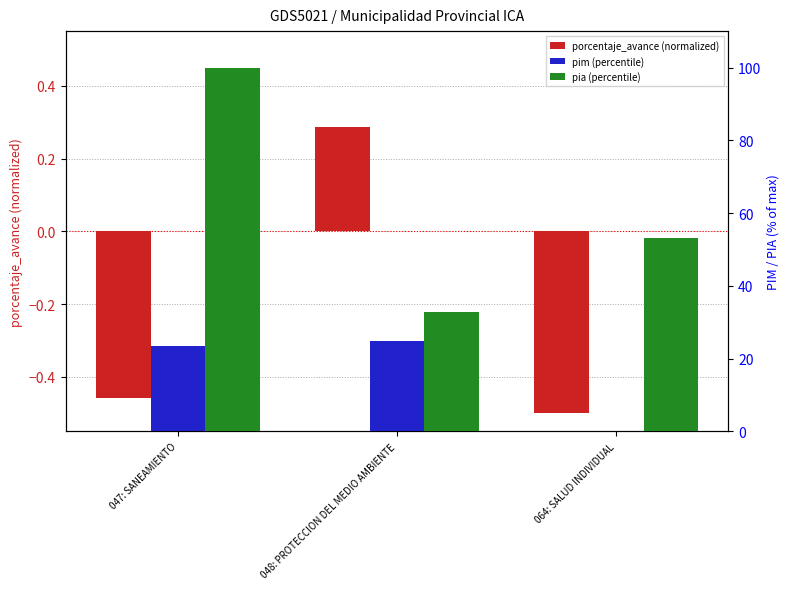

Are the bars horizontal?

No